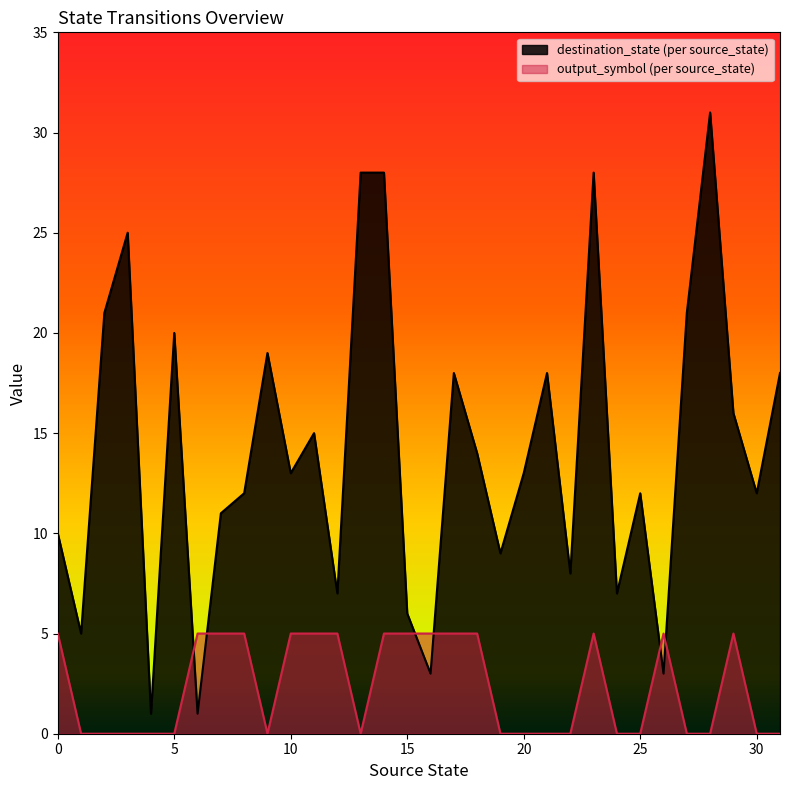

At 19, list the series in order from largest to smallest.

destination_state (per source_state), output_symbol (per source_state)